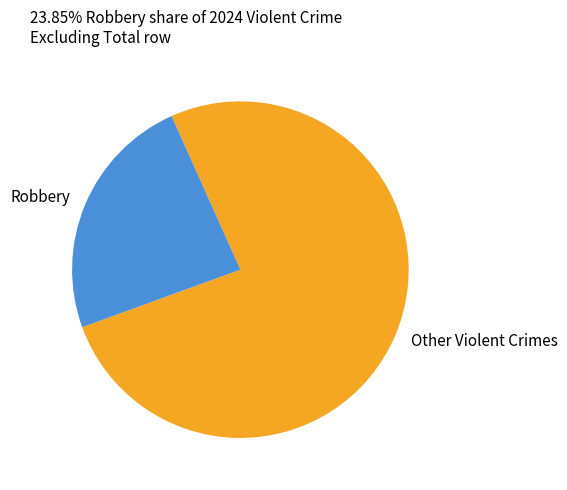

How many slices are in this pie chart?

2